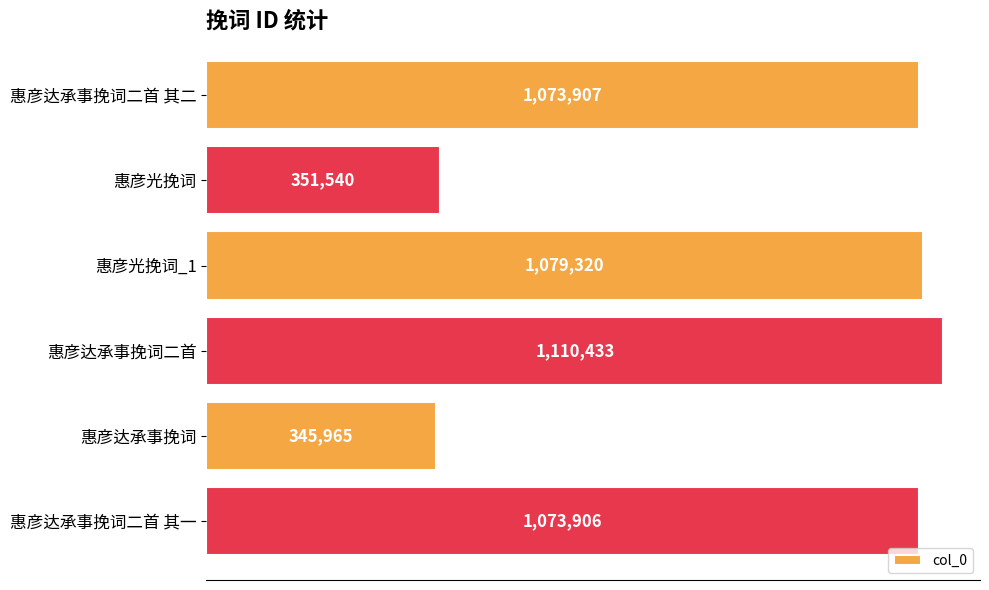

List the labels in order of value, largest first.

惠彦达承事挽词二首, 惠彦光挽词_1, 惠彦达承事挽词二首 其二, 惠彦达承事挽词二首 其一, 惠彦光挽词, 惠彦达承事挽词